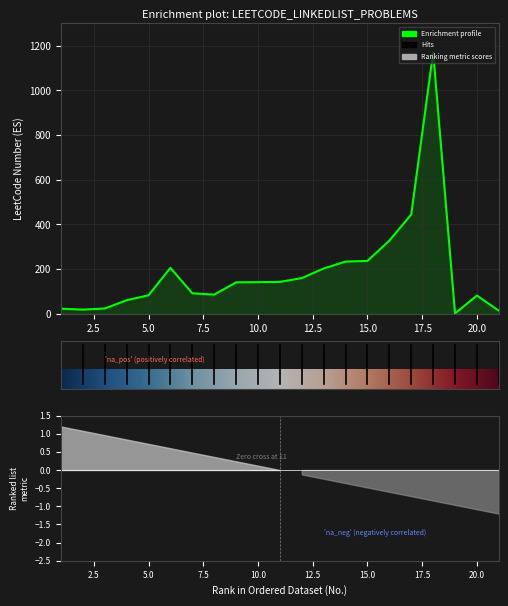

Rank the categories by value from lowest to highest.

19, 21, 2, 1, 3, 4, 20, 5, 8, 7, 9, 10, 11, 12, 13, 6, 14, 15, 16, 17, 18